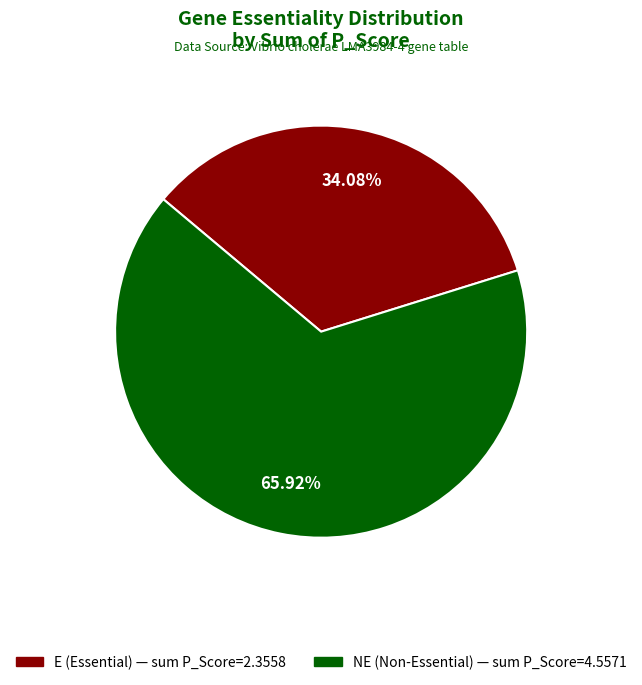

Which category accounts for the majority?

NE